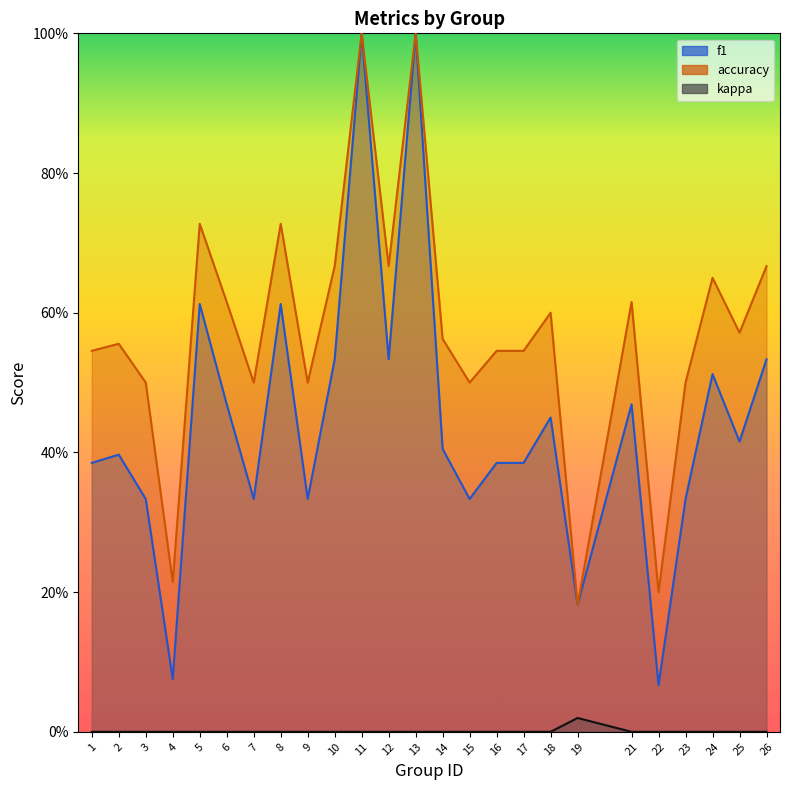

How many lines are shown in the chart?

3